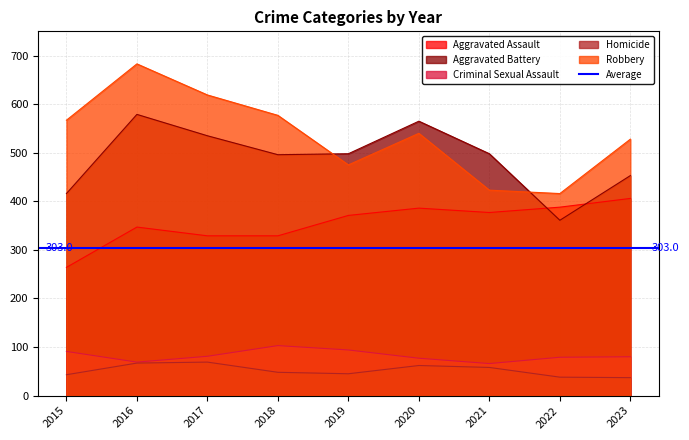

Is it true that Homicide equals 48 at 2018?

True